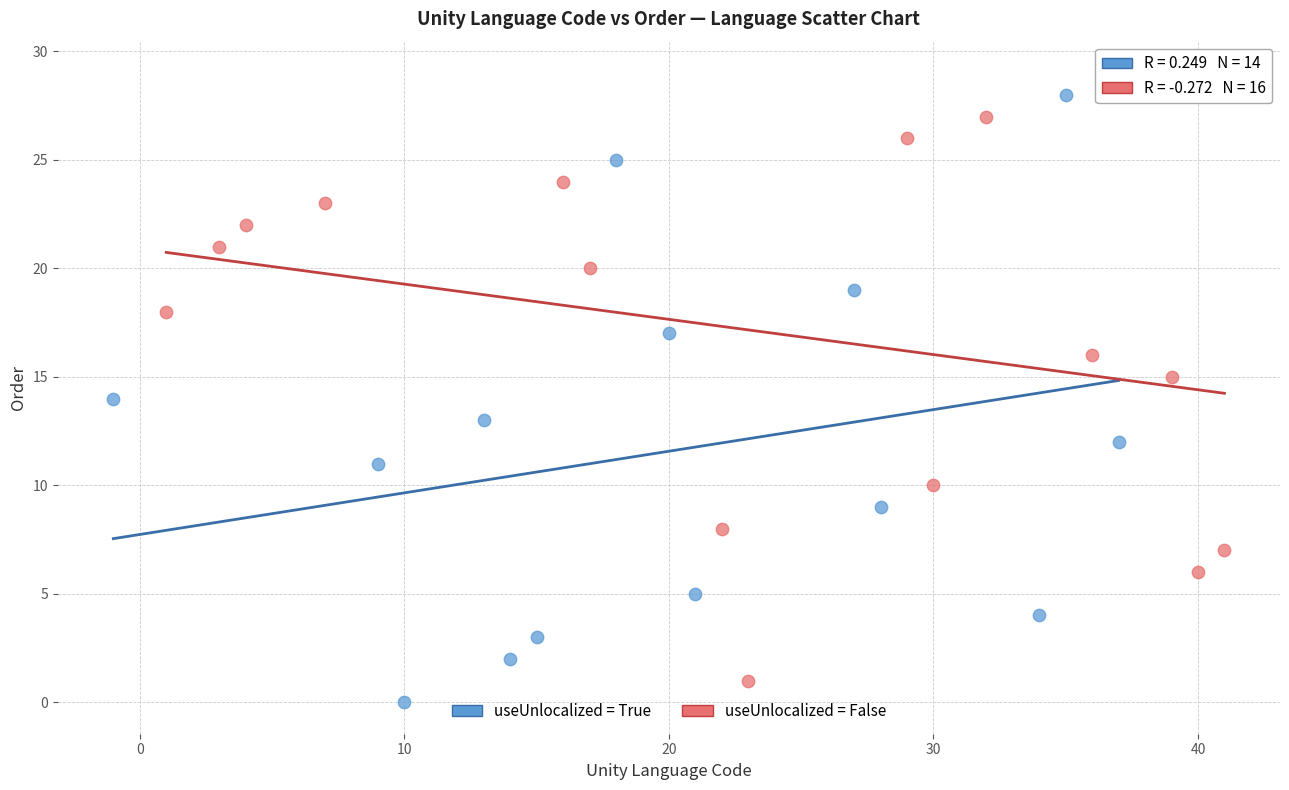

Which series reaches the minimum Y coordinate?

useUnlocalized = True